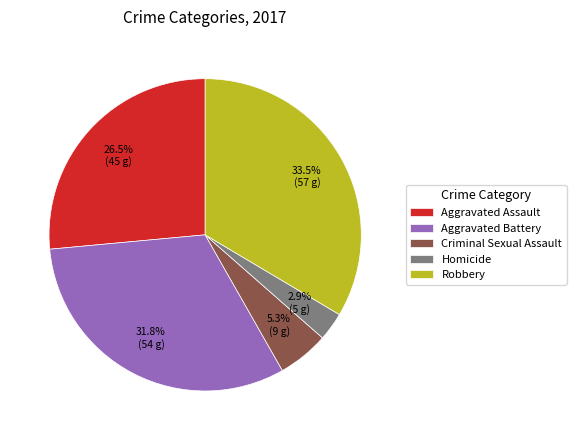

How many segments does this pie chart have?

5